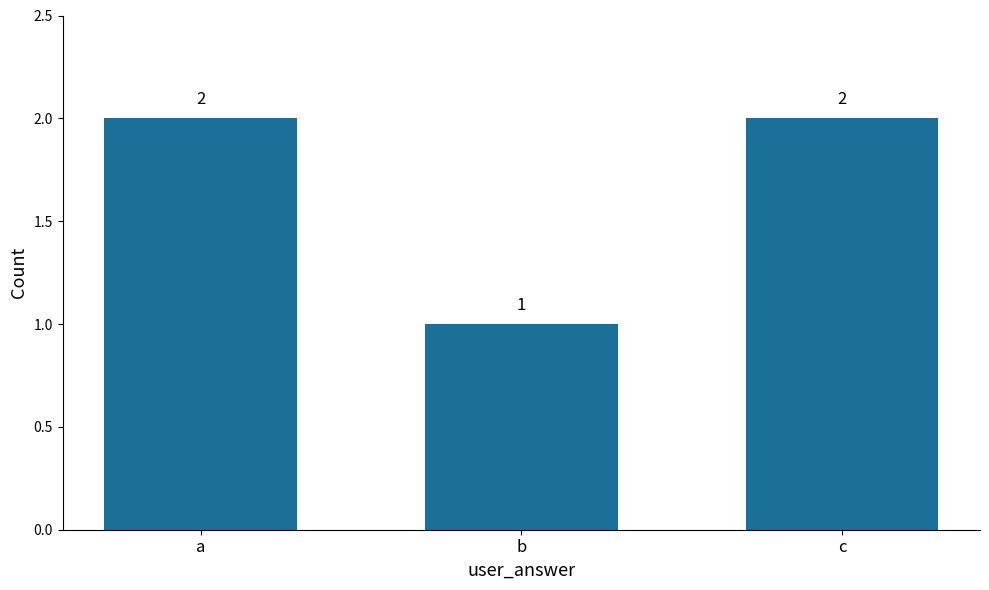

Reading left to right, transcribe all the data shown in this chart.

2	1	2